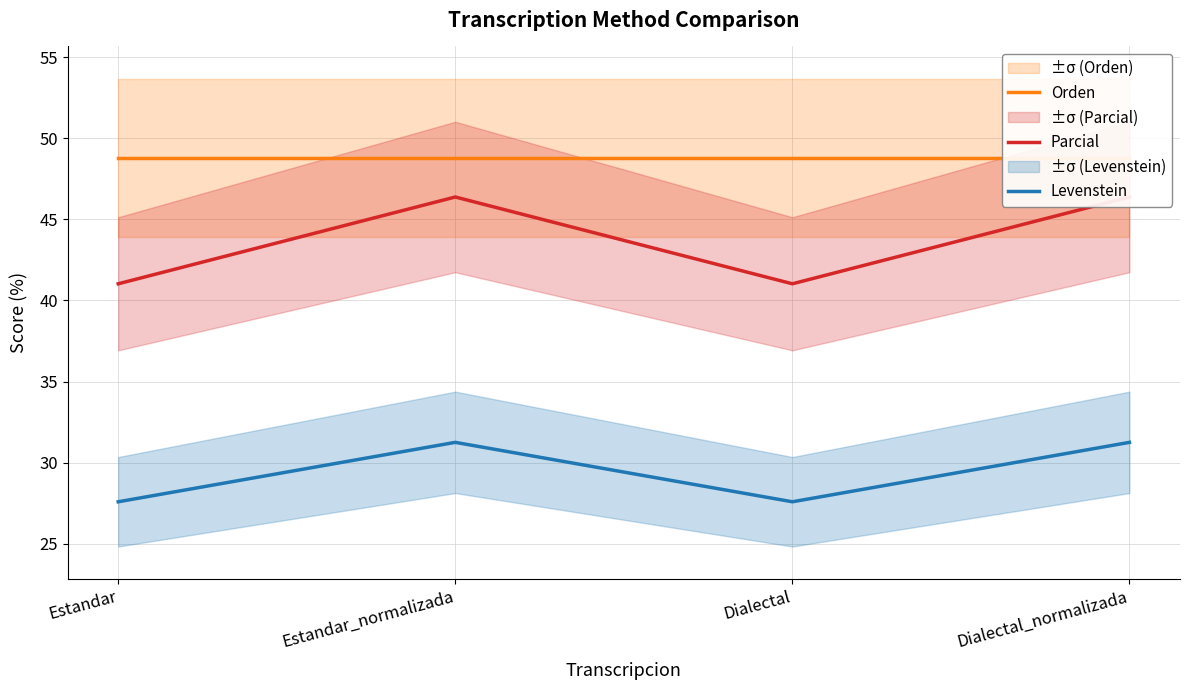

What is the maximum value shown in the chart?

48.8